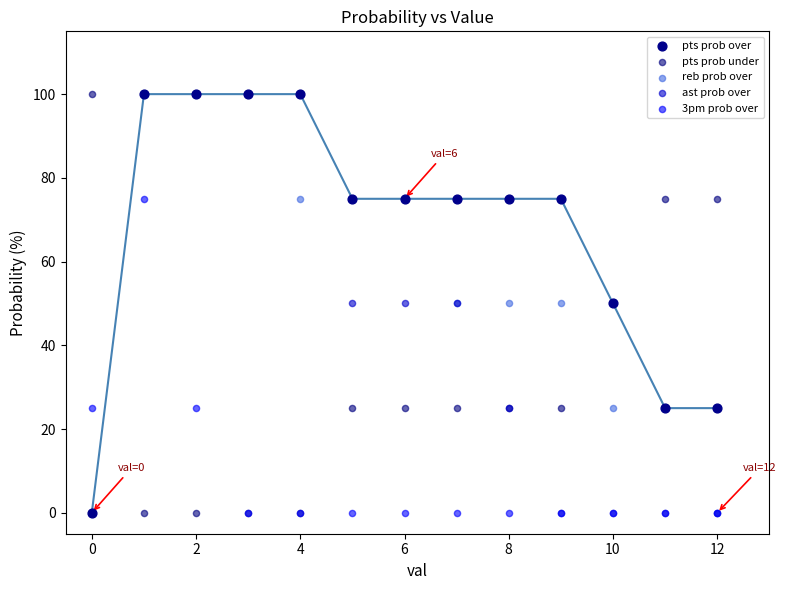

What are all the series names shown in the legend?

pts prob over, pts prob under, reb prob over, ast prob over, 3pm prob over